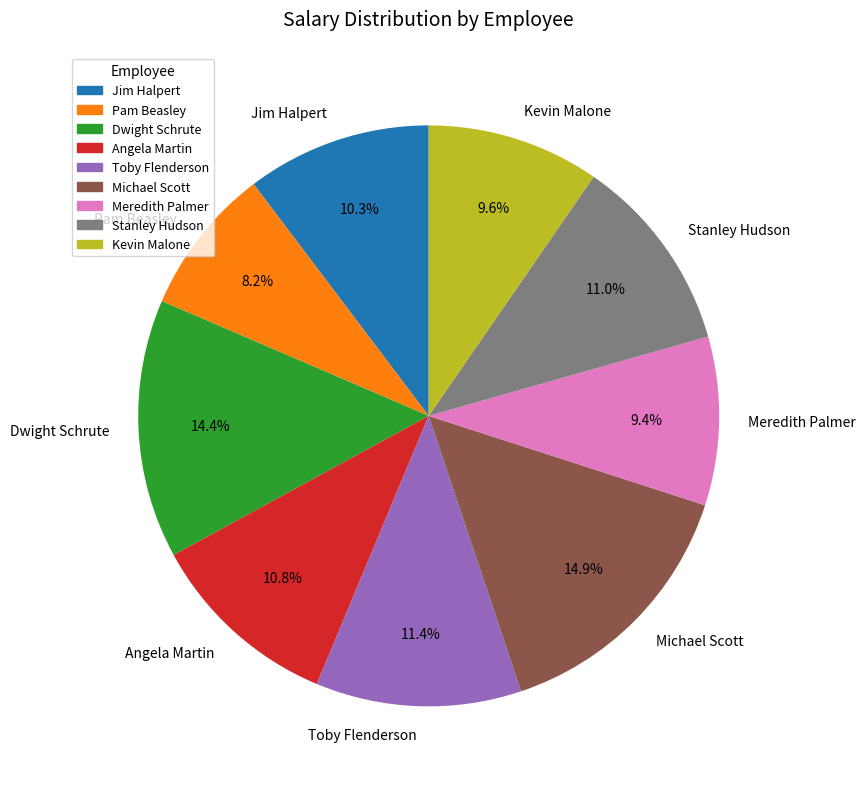

To the nearest percent, what is the average slice percentage?

11%